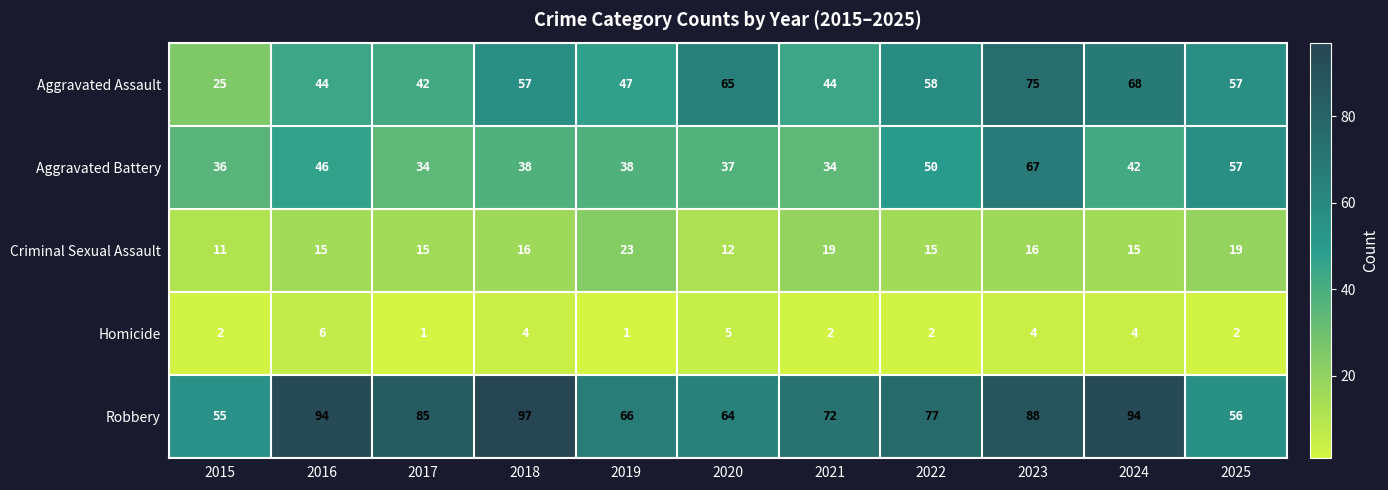

What is the sum of the Homicide values at 2021 and 2017?

3